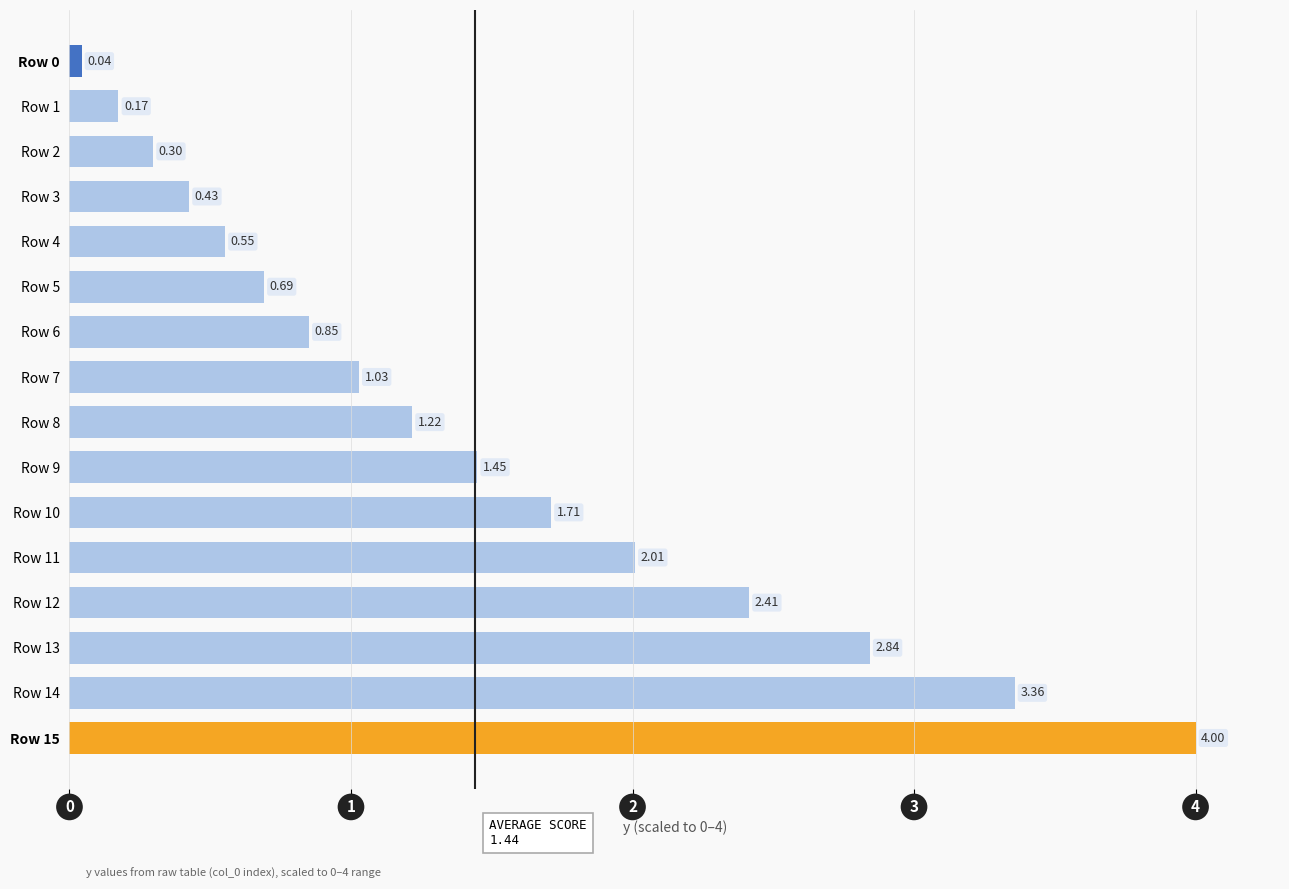

Between Row 1 and Row 10, which is larger?

Row 10